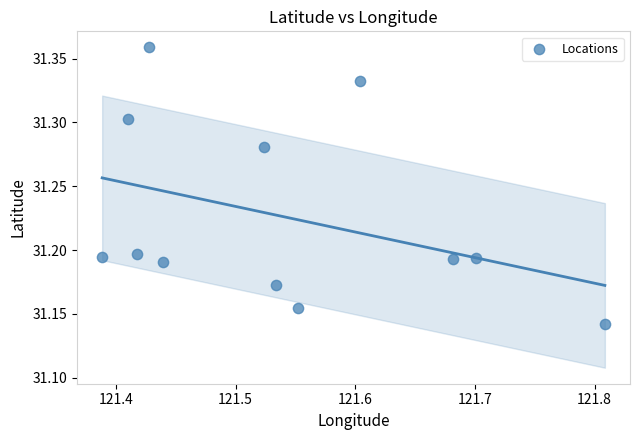

What is the average X value?

121.5